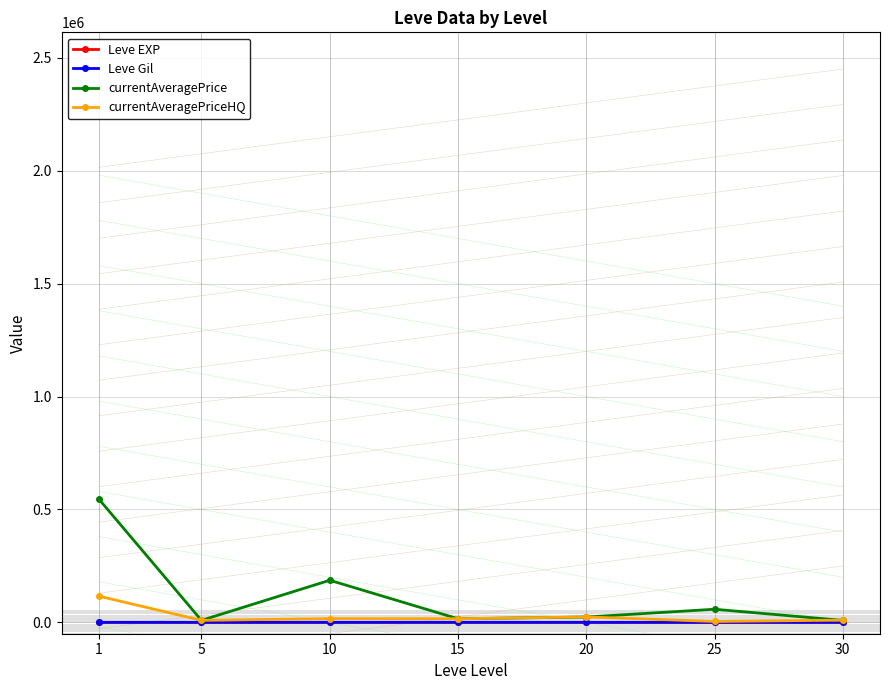

How many lines are shown in the chart?

4